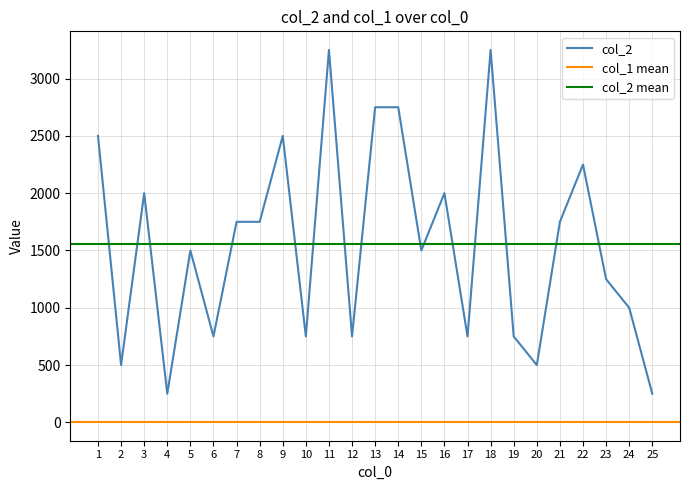

True or false: the data shows 1000 at 24.

True